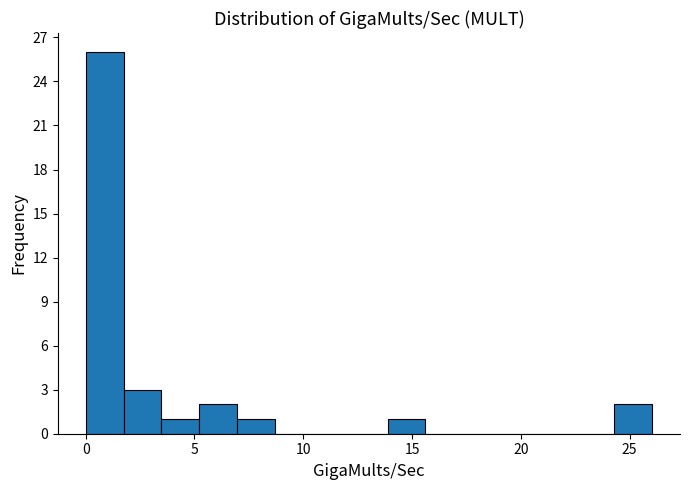

Read against the x-axis, roughly where is the centre of the tallest bar?

1.0